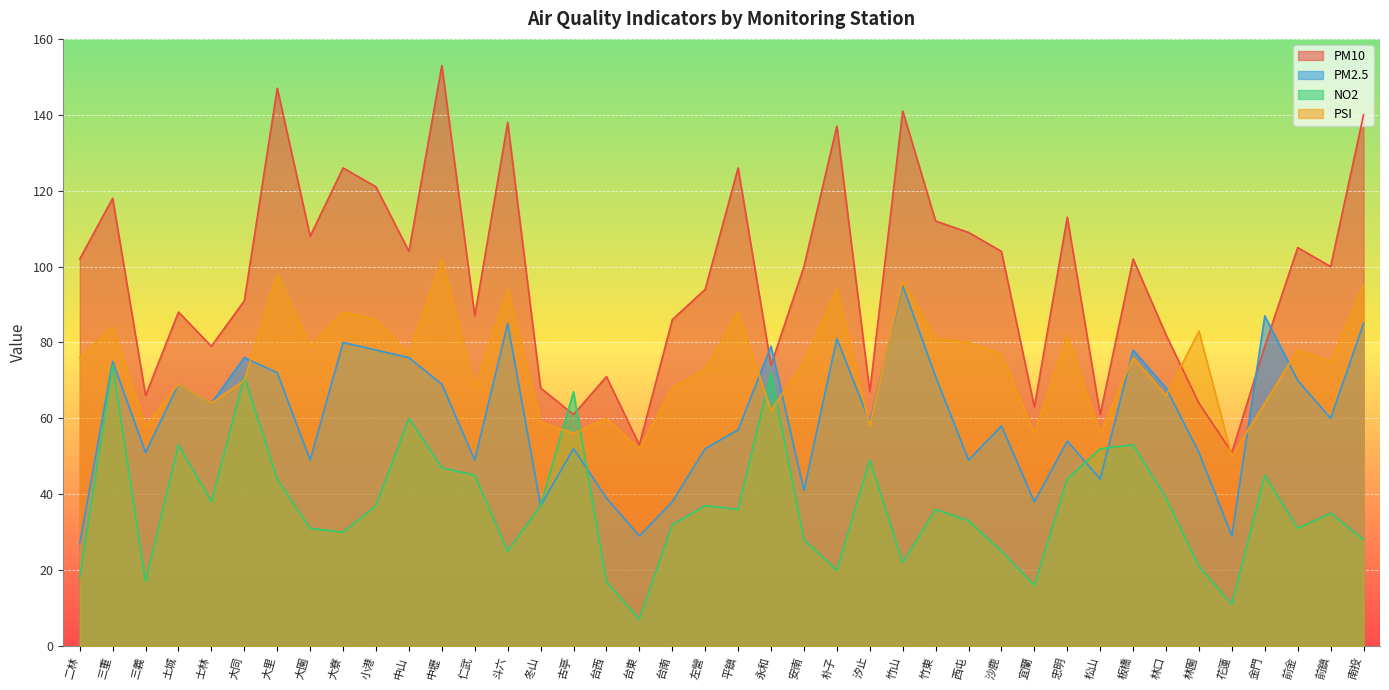

What position from the left is 三義?

3